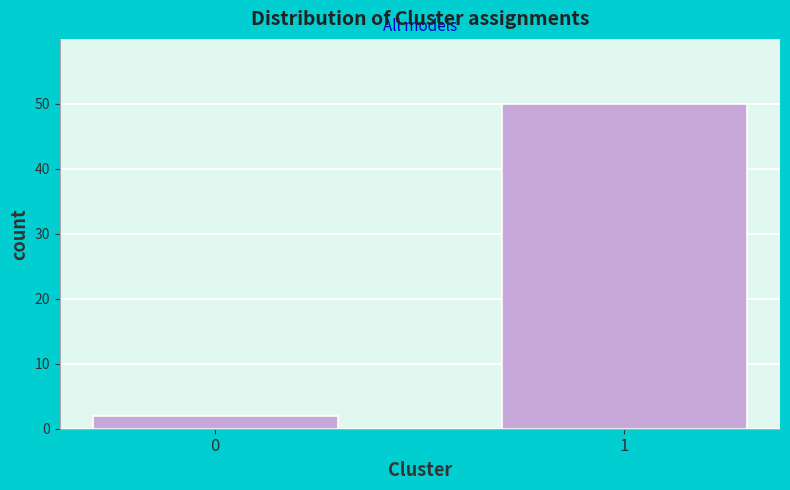

Reading right to left, transcribe all the data shown in this chart.

1=50	0=2